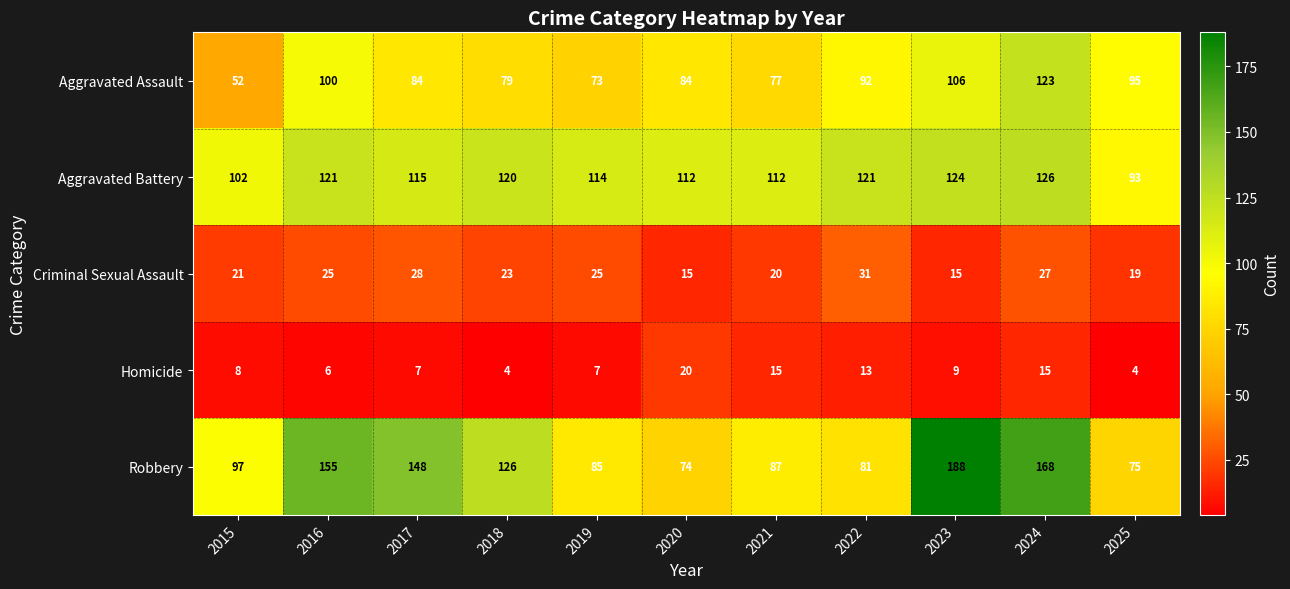

What is the difference between the second highest and minimum values in the Homicide series?

11